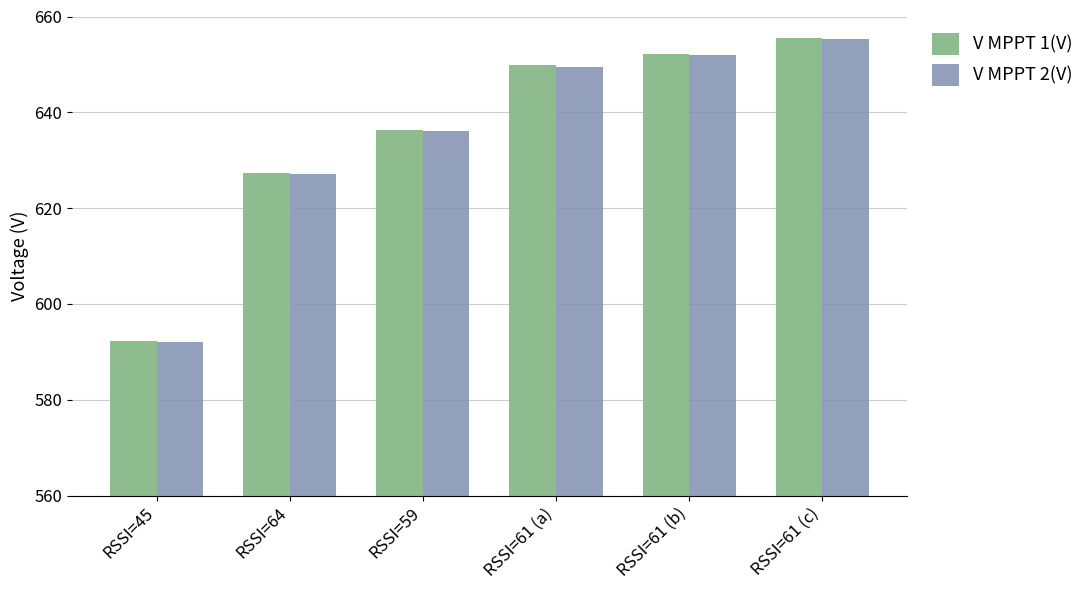

What is the difference between the maximum and minimum values in the V MPPT 2(V) series?

63.2